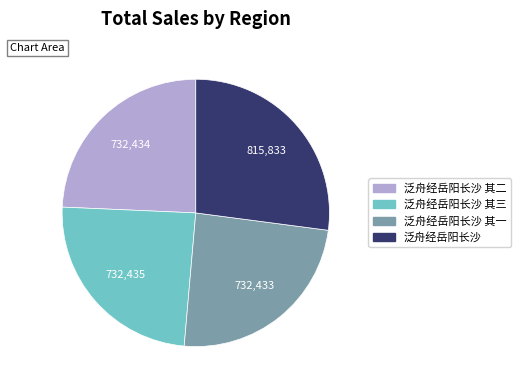

Count the number of slices in the pie.

4